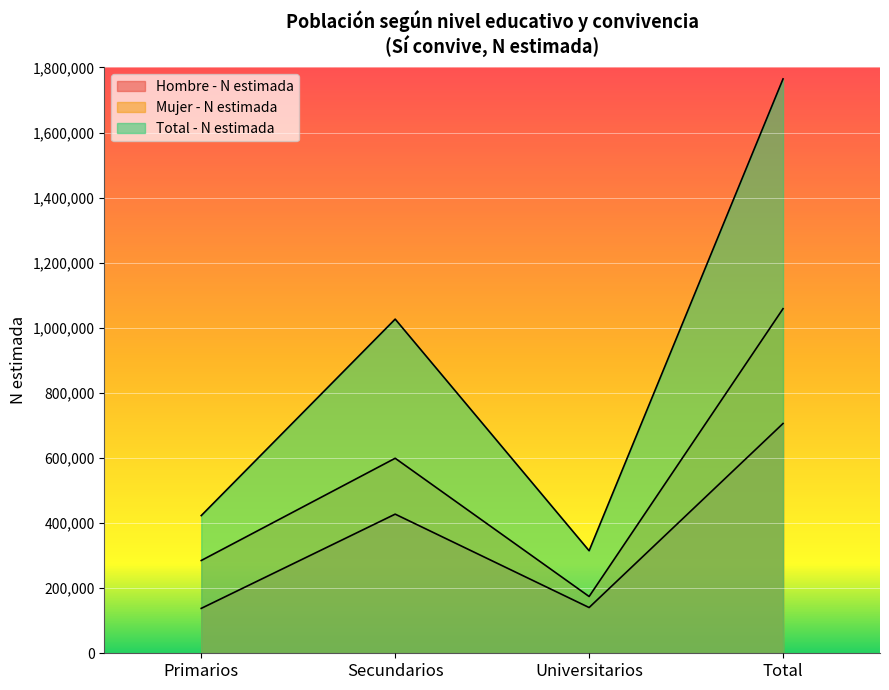

True or false: Hombre - N estimada and Total - N estimada intersect in this chart.

False